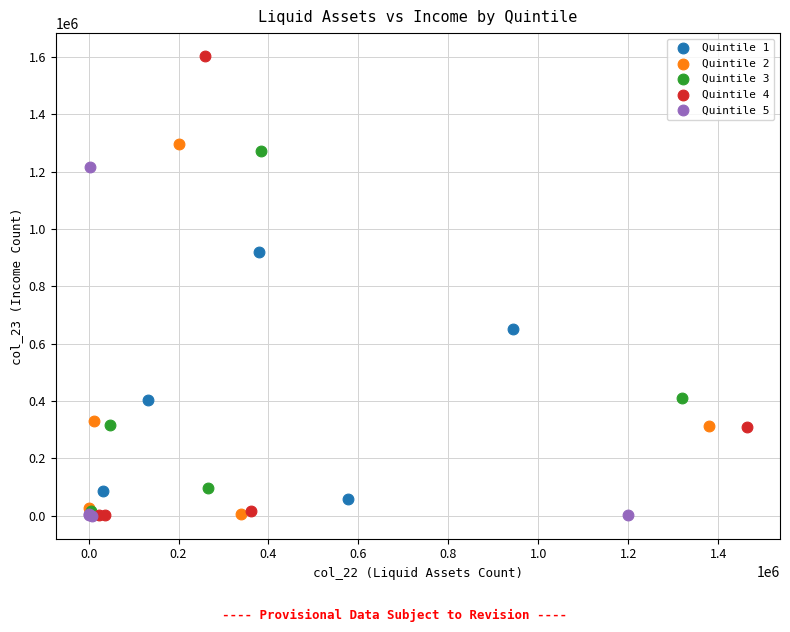

What are all the series names shown in the legend?

Quintile 1, Quintile 2, Quintile 3, Quintile 4, Quintile 5